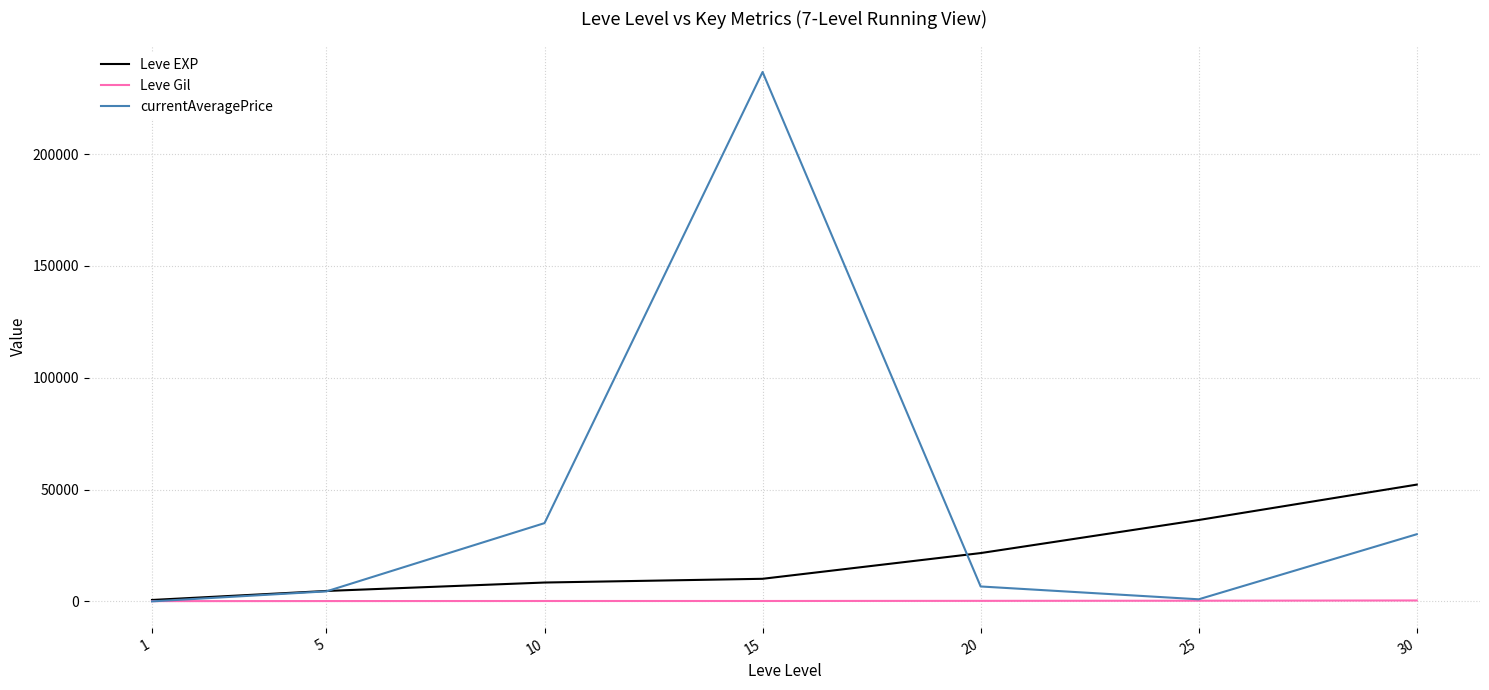

True or false: Leve EXP and currentAveragePrice intersect in this chart.

True